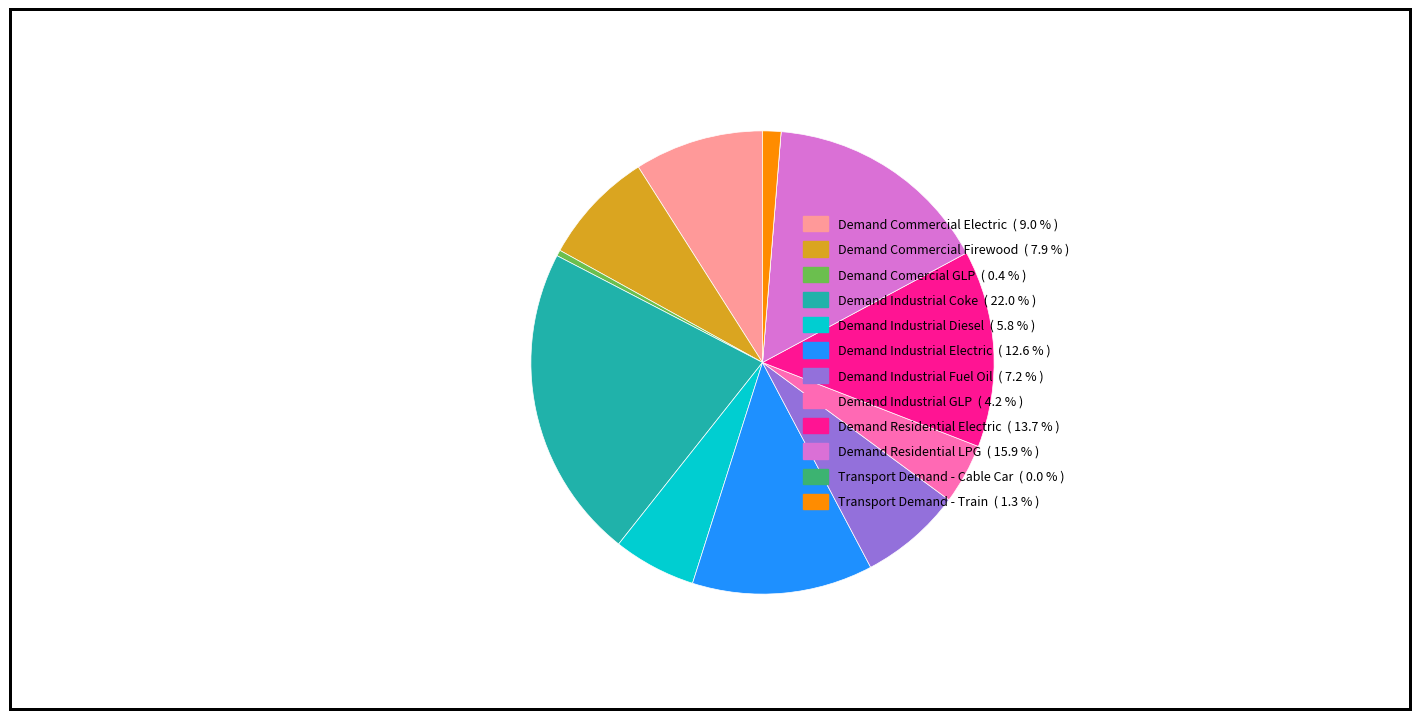

Is Demand Industrial Fuel Oil the majority of the pie?

No